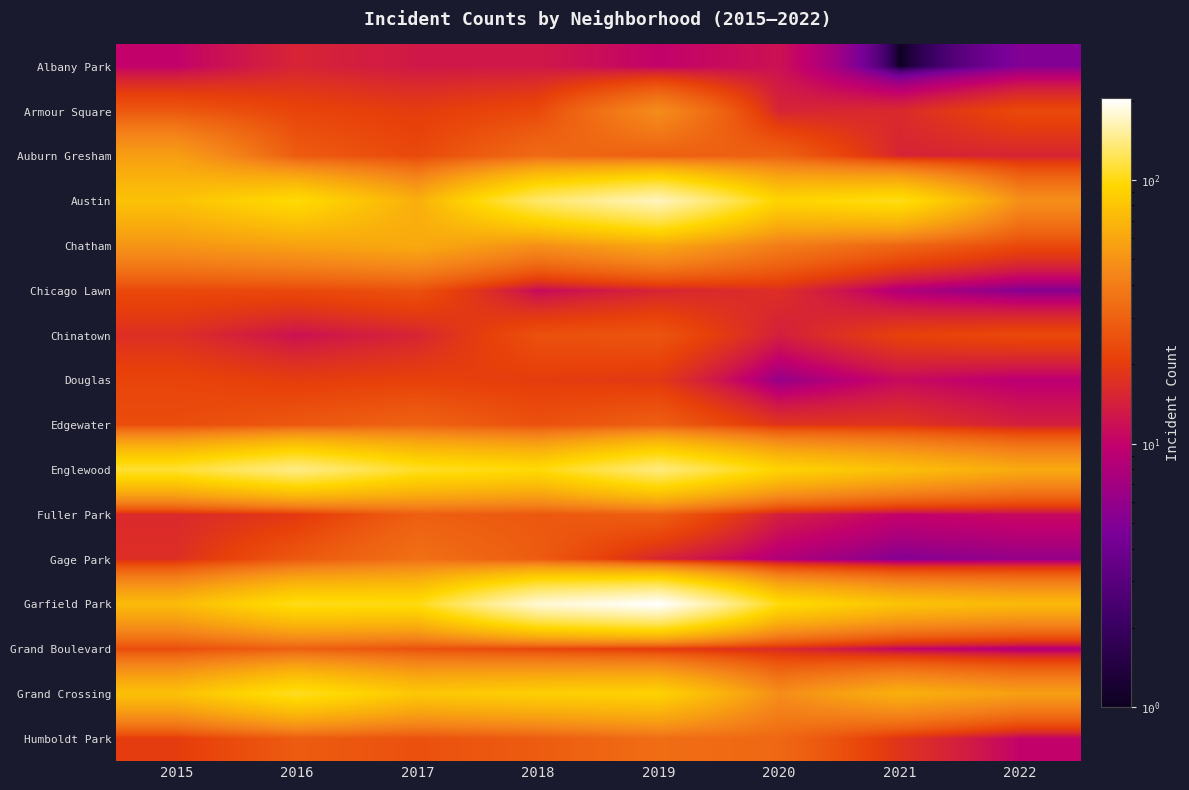

Which series has the largest total across all categories?

Garfield Park